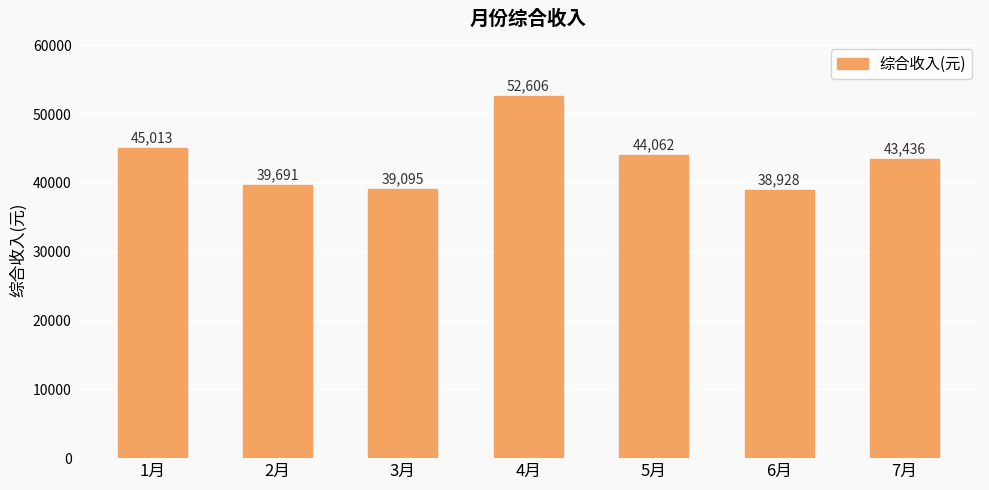

How many values are below 43435?

3